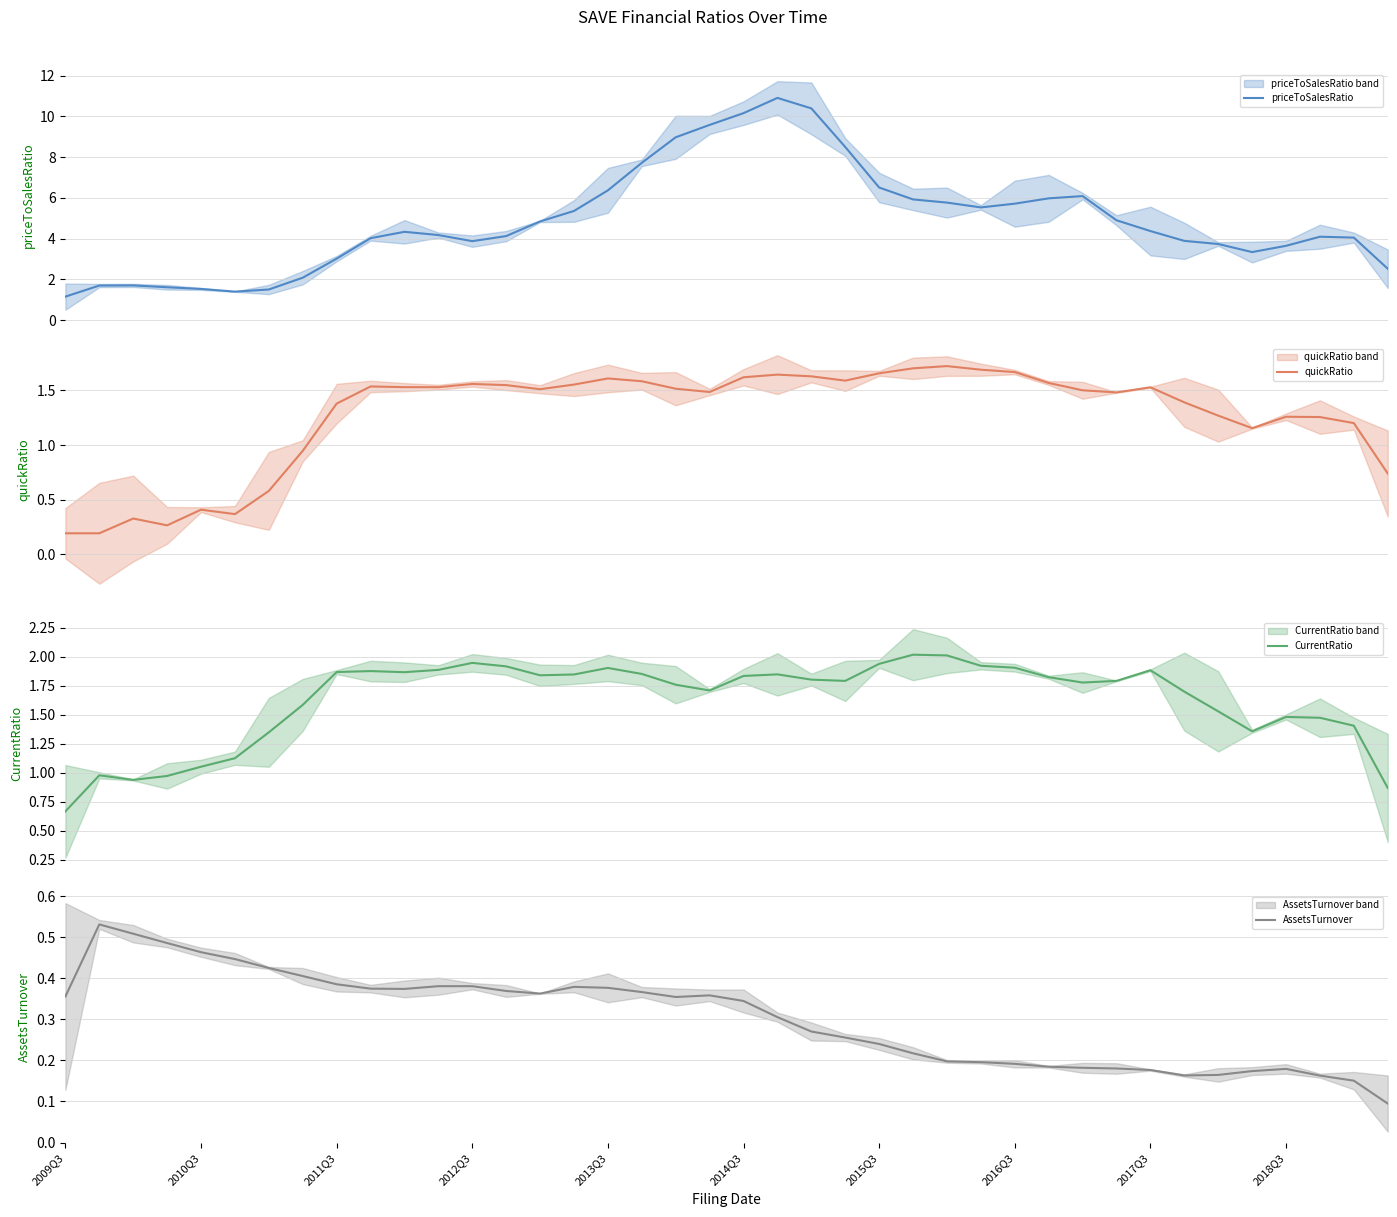

What is the lowest value of the priceToSalesRatio series?

1.1